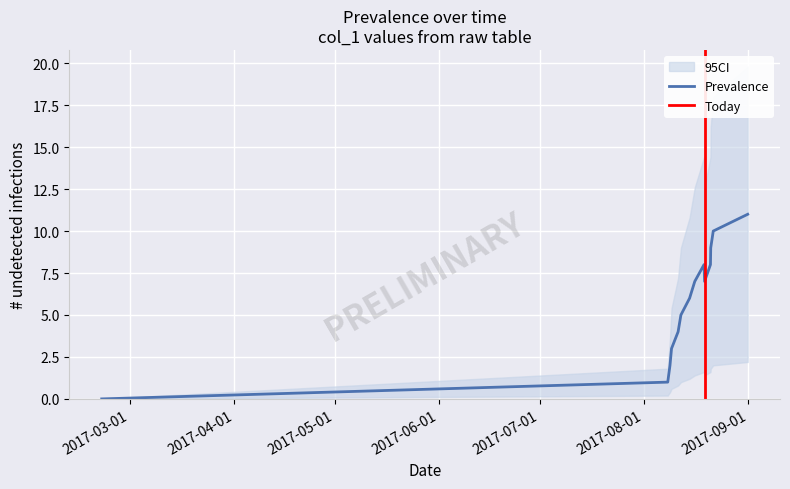

True or false: there are more than 2 points higher than both neighbors.

False